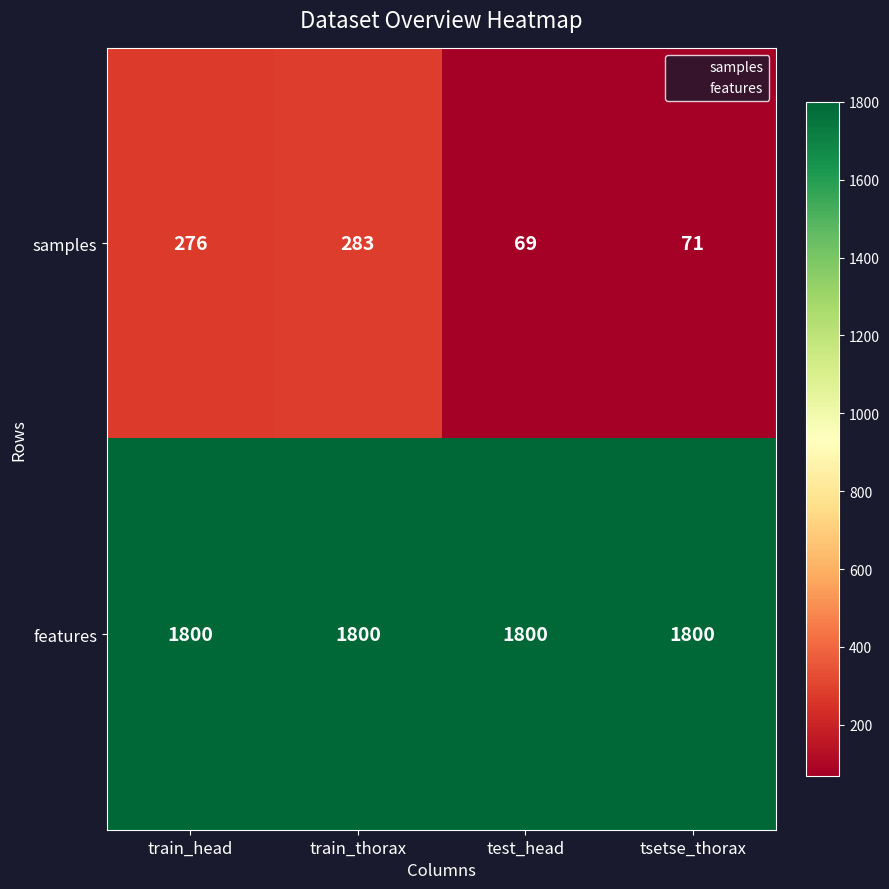

Which category has the lowest value across all series?

test_head